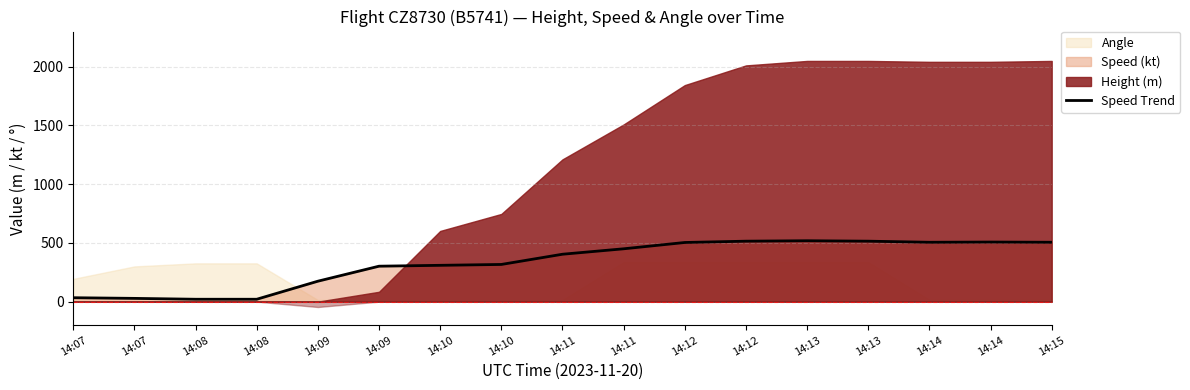

Where is the first local maximum?

14:13